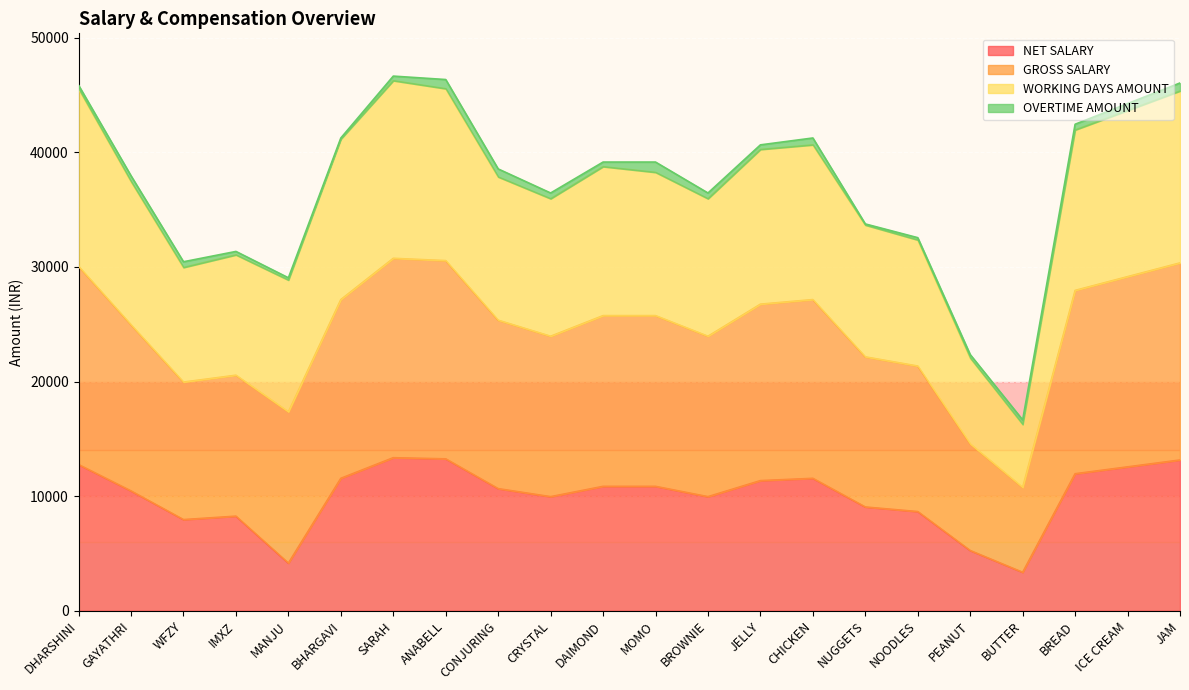

Between NUGGETS and ICE CREAM, which series saw the biggest shift?

WORKING DAYS AMOUNT